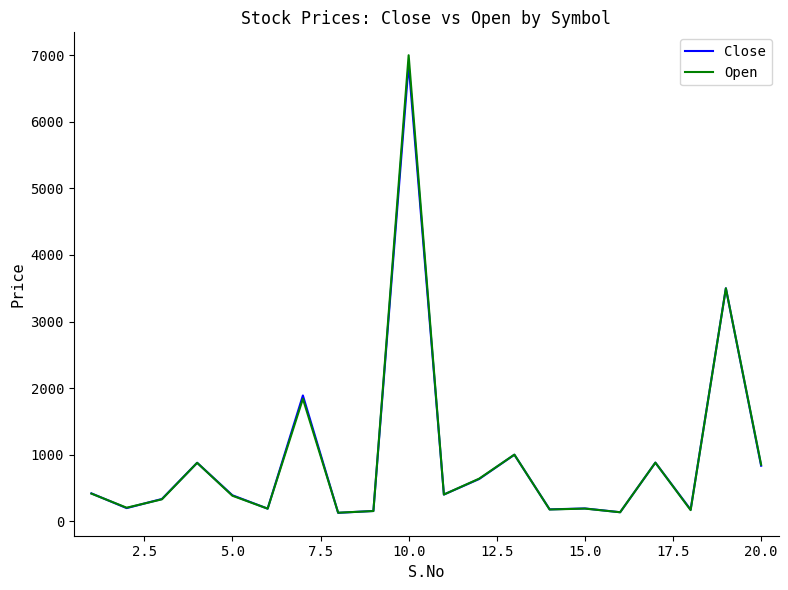

What is the greatest value displayed?

7000